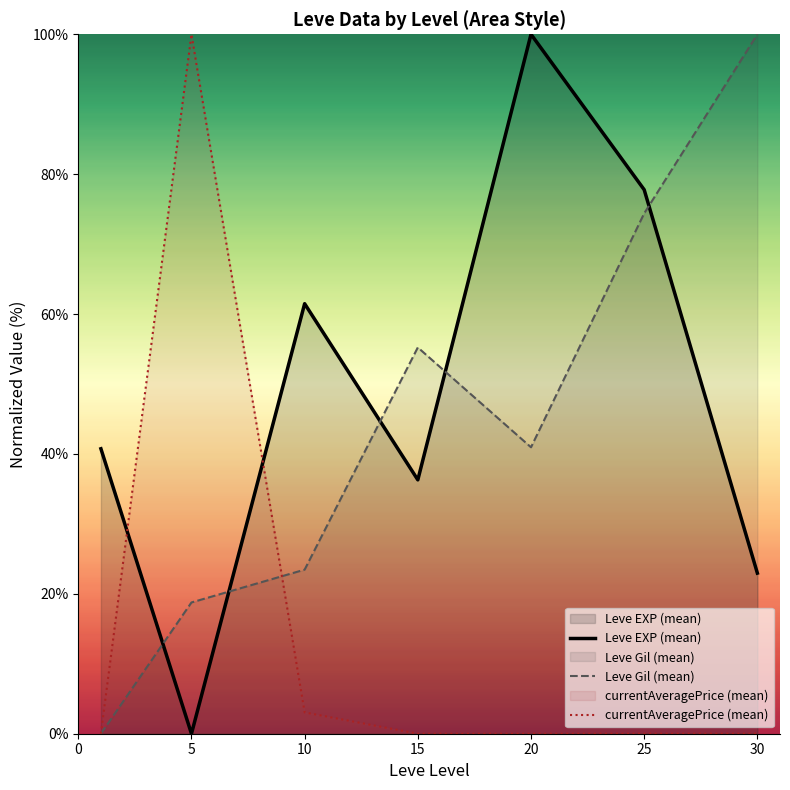

At how many categories does at least one series exceed 95?

3